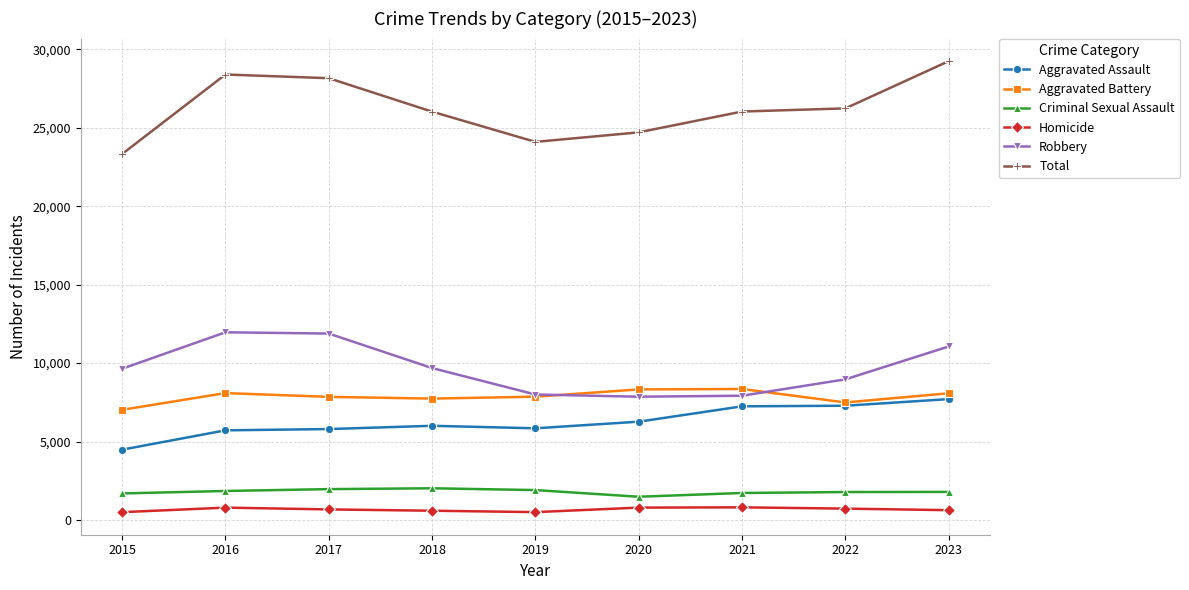

True or false: Aggravated Assault and Homicide intersect in this chart.

False